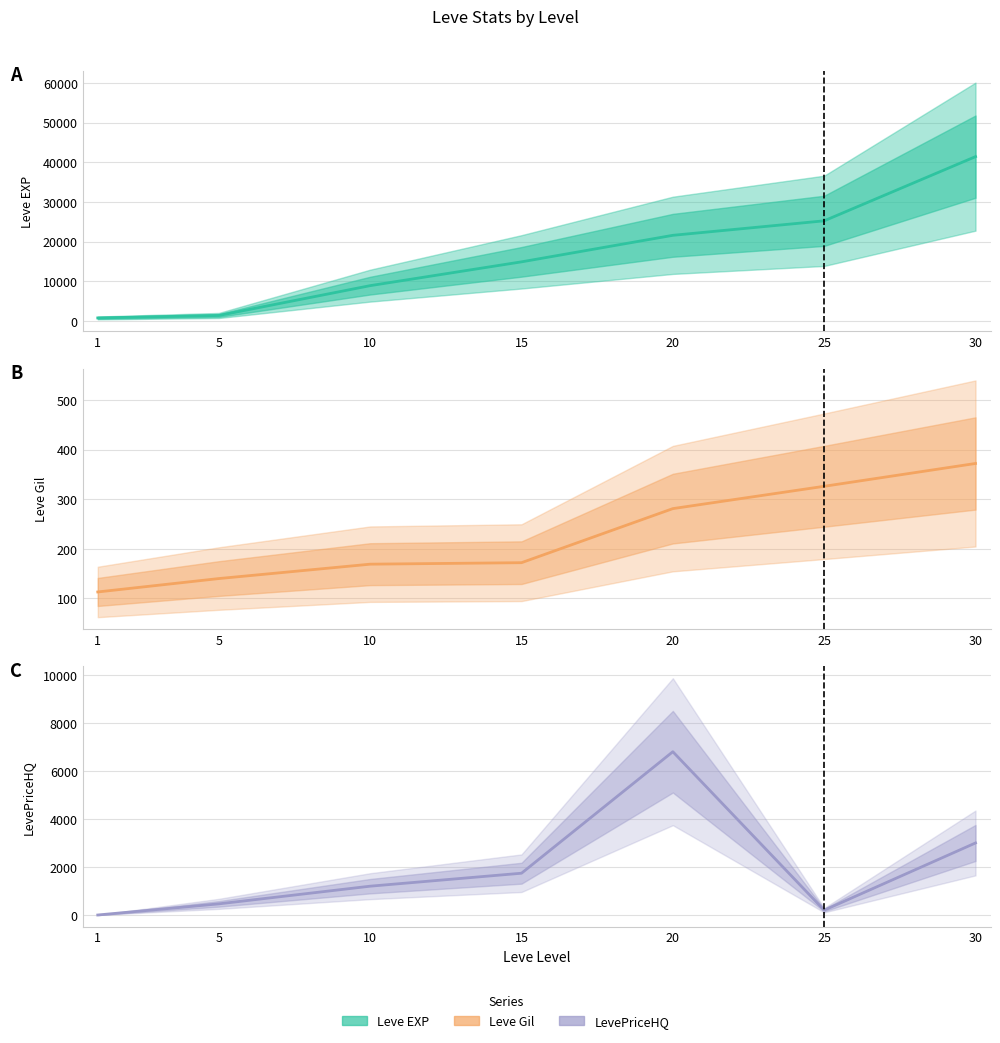

Reading right to left, extract all data points from this chart.

Leve EXP: 41410	25250	21600	14920	8930	1420	800
Leve Gil: 372	326	281	172	169	140	113
LevePriceHQ: 3000	200	6800	1740	1200	464	0